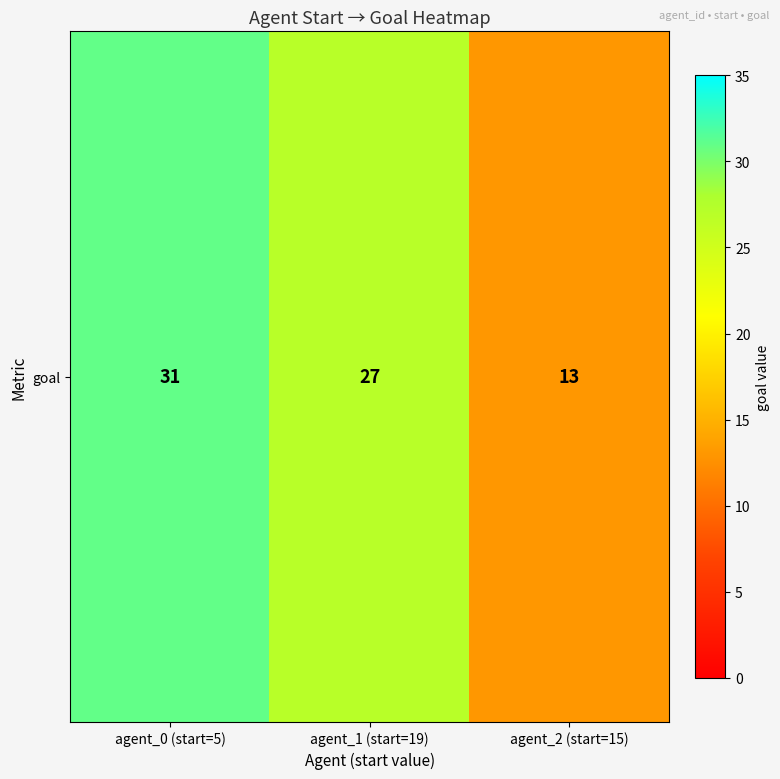

Where does the data first go above 27?

agent_0 (start=5)